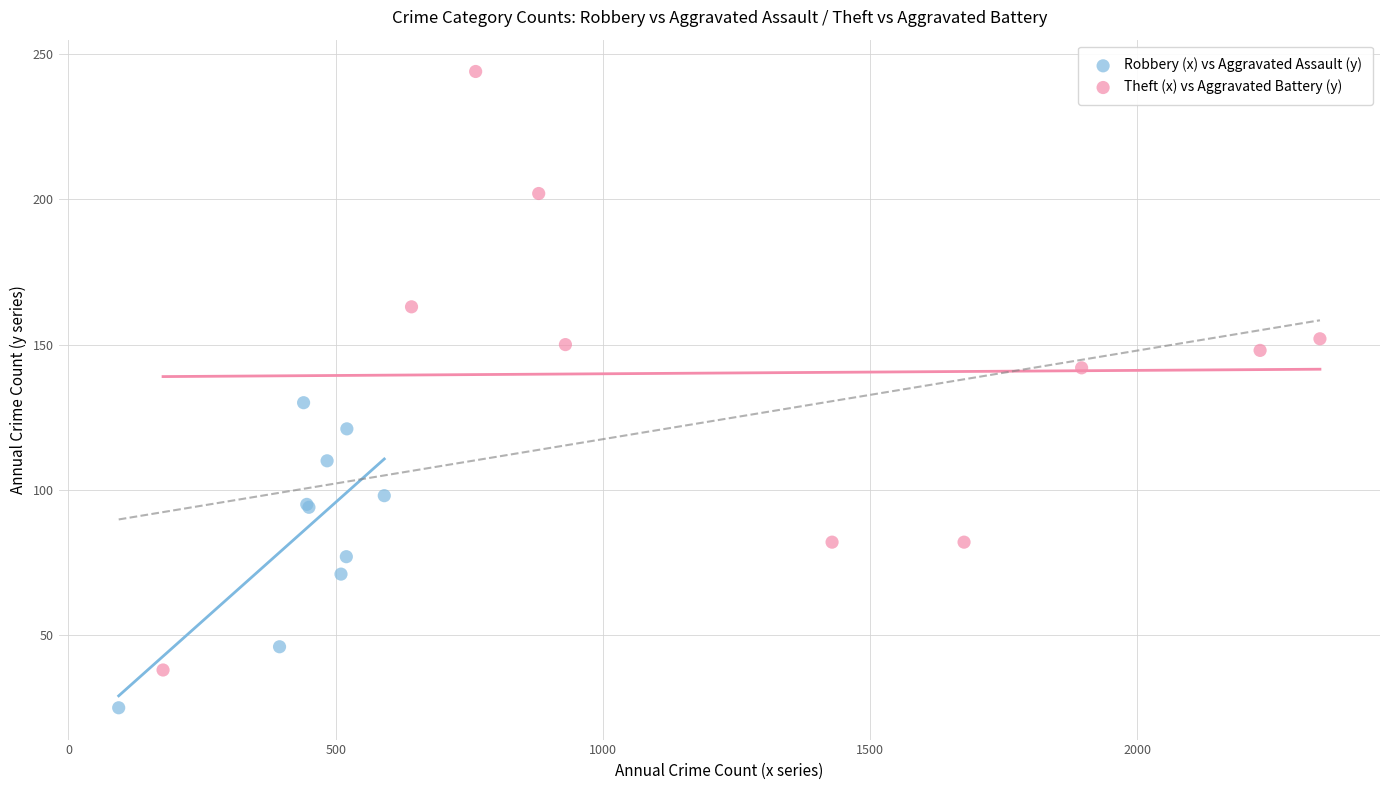

Which series has the widest spread of Y values?

Theft (x) vs Aggravated Battery (y)